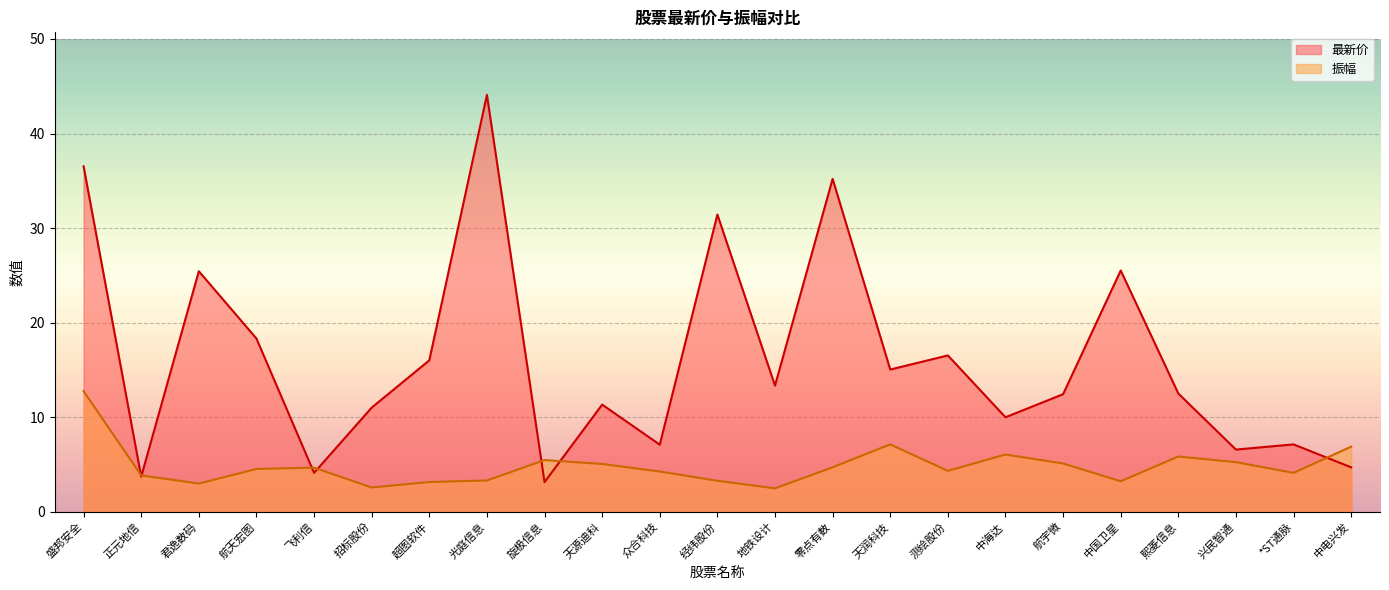

What is the average value of the 最新价 series?

16.1